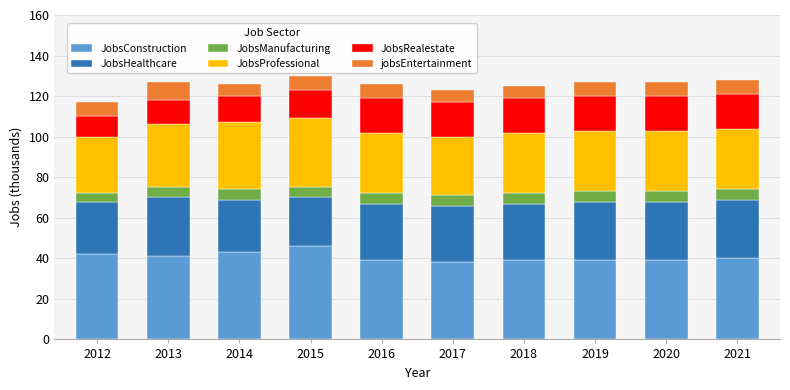

True or false: JobsConstruction has a value of 14 at 2014.

False